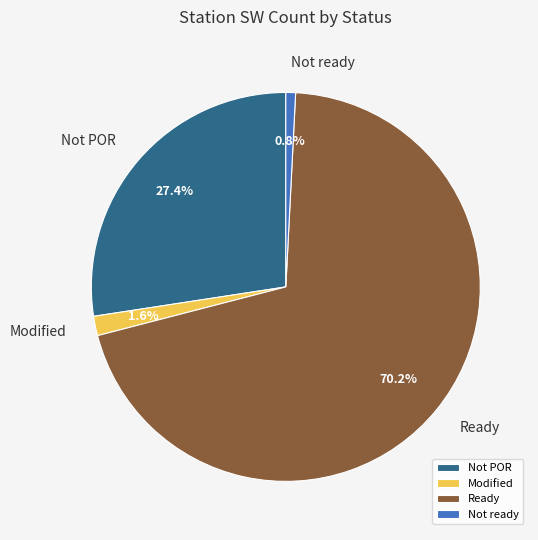

How many slices are in this pie chart?

4